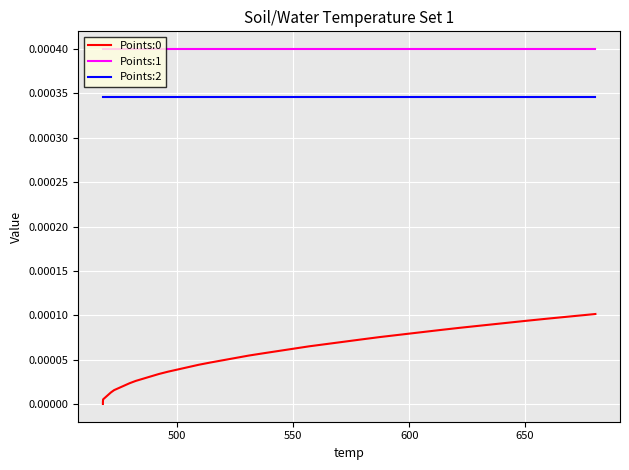

Which series has the largest total across all categories?

Points:1